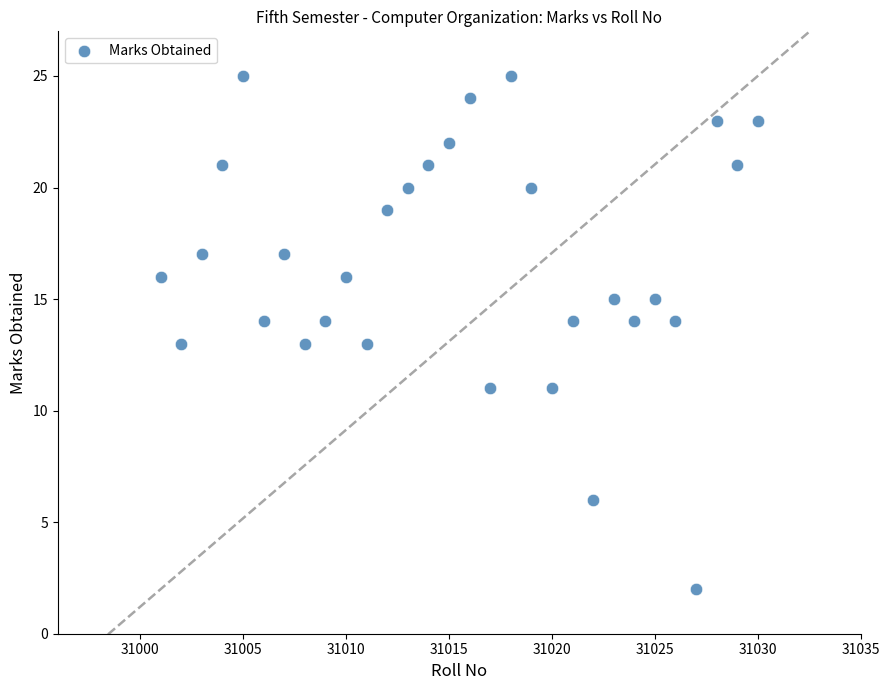

What is the range of X values (max minus min)?

29